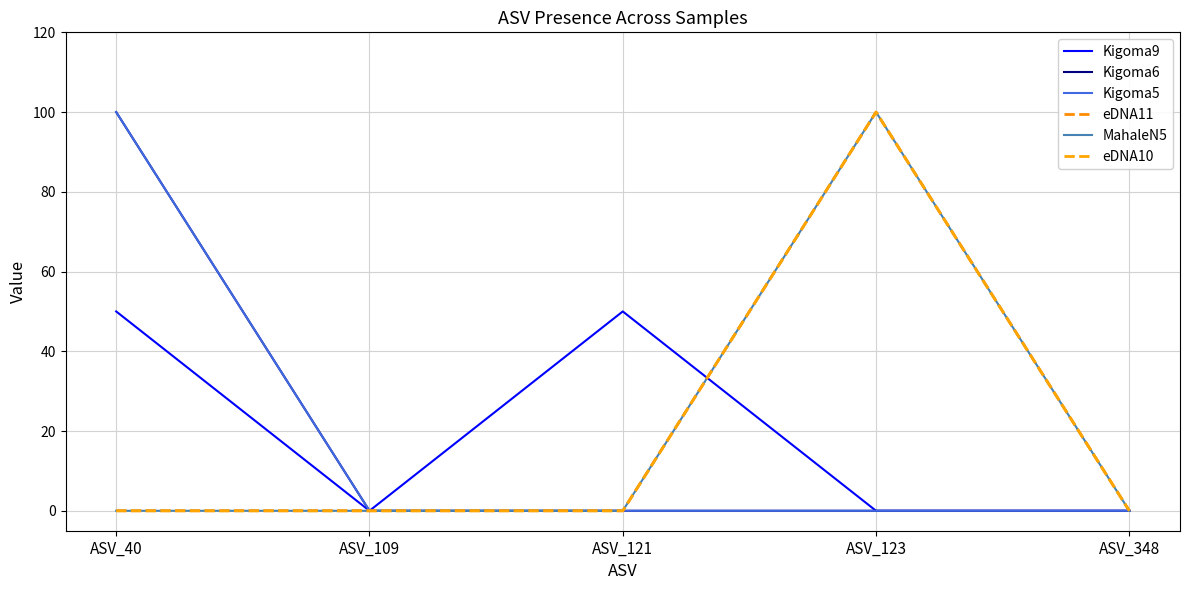

Does the chart display data point markers on the line(s)?

No